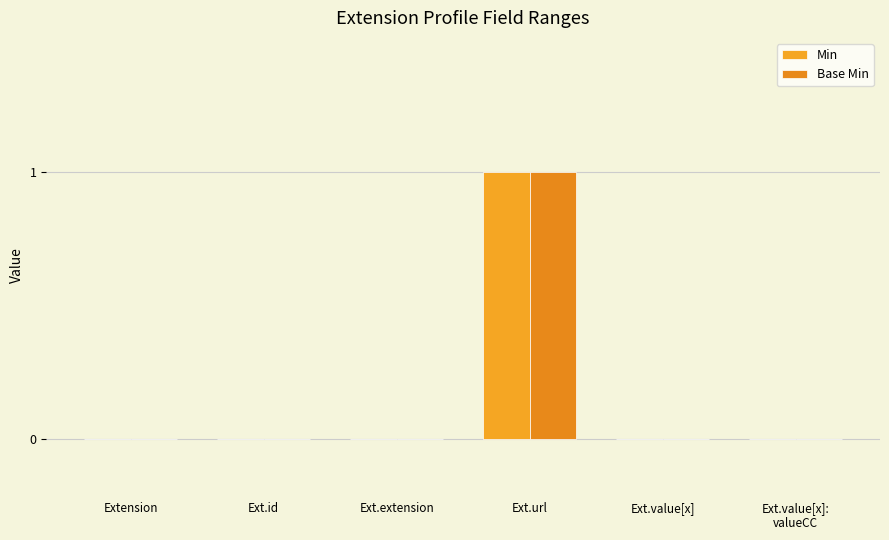

Which series changed the most between Ext.id and Ext.extension?

Min